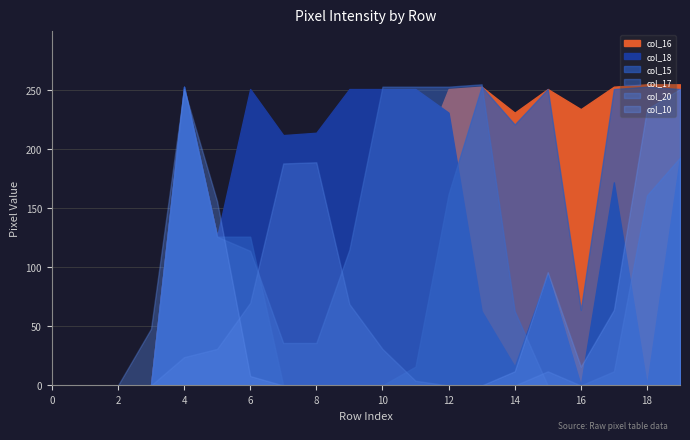

After their last crossing, which series has the higher values: col_18 or col_17?

col_17